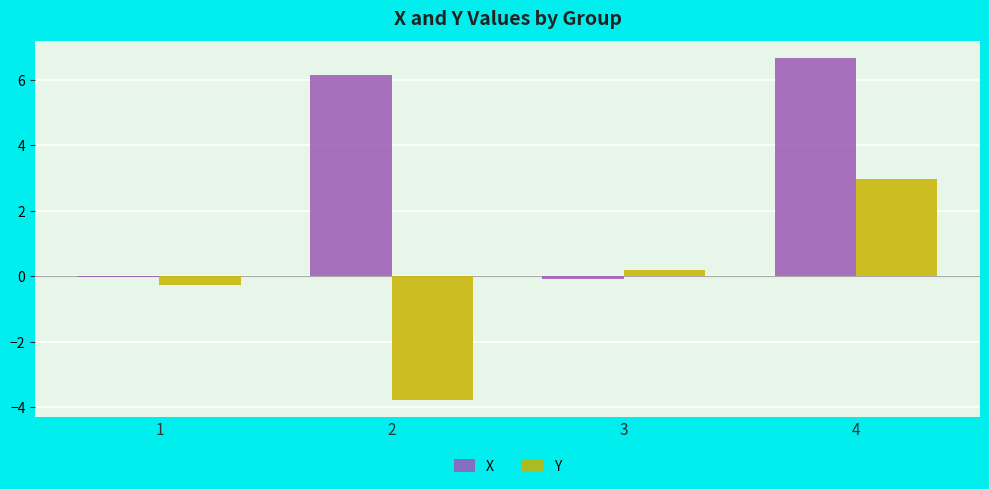

What is the sum of all Y values?

-0.8